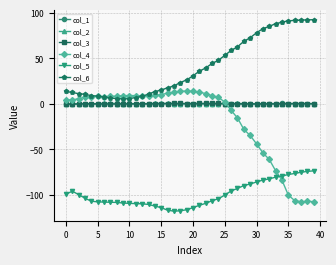

What are all the series names shown in the legend?

col_1, col_2, col_3, col_4, col_5, col_6